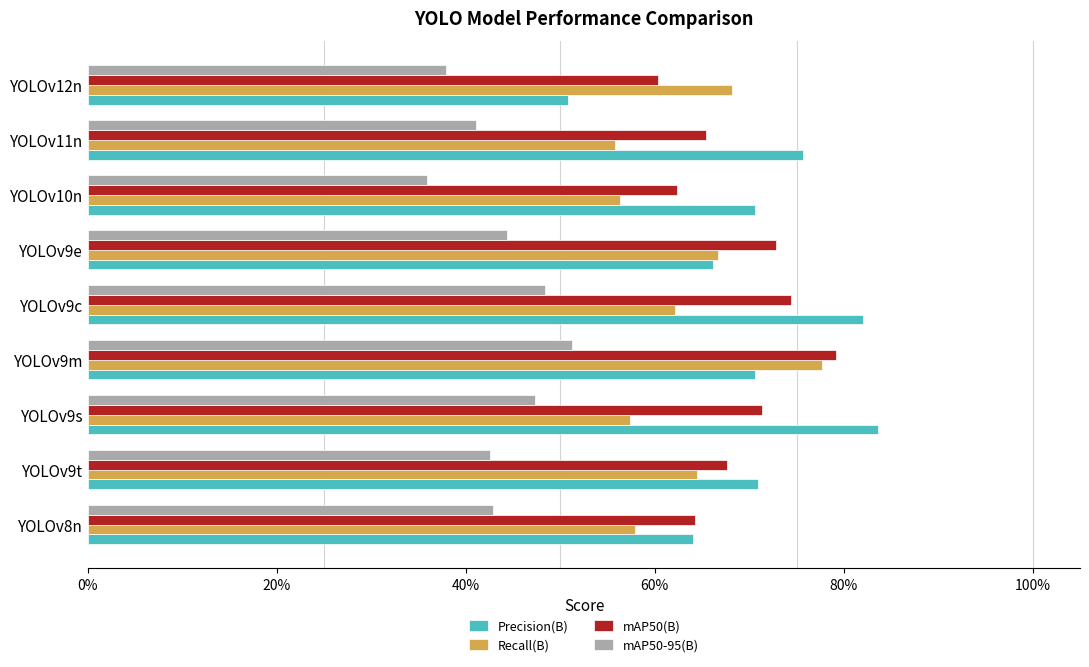

How many series are shown in this chart?

4